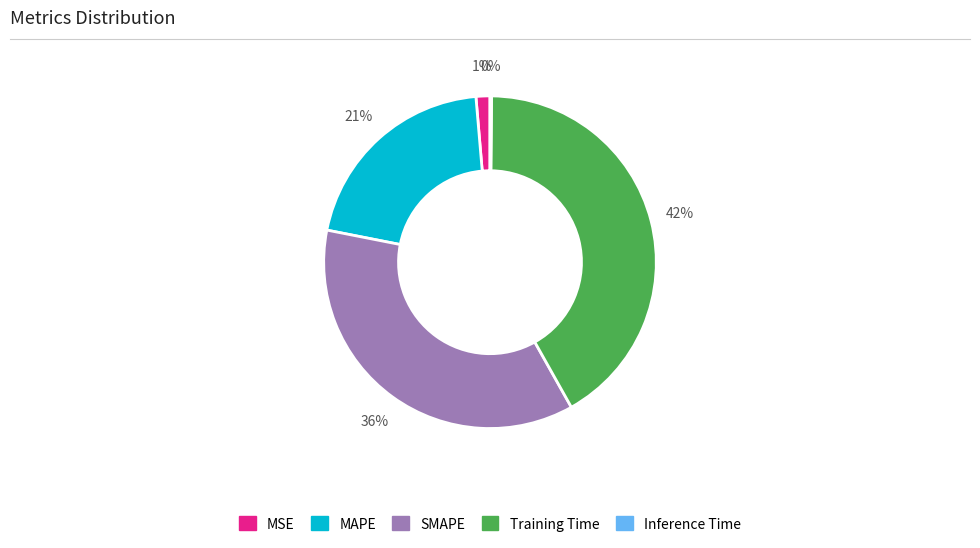

Does any single category account for the majority?

No